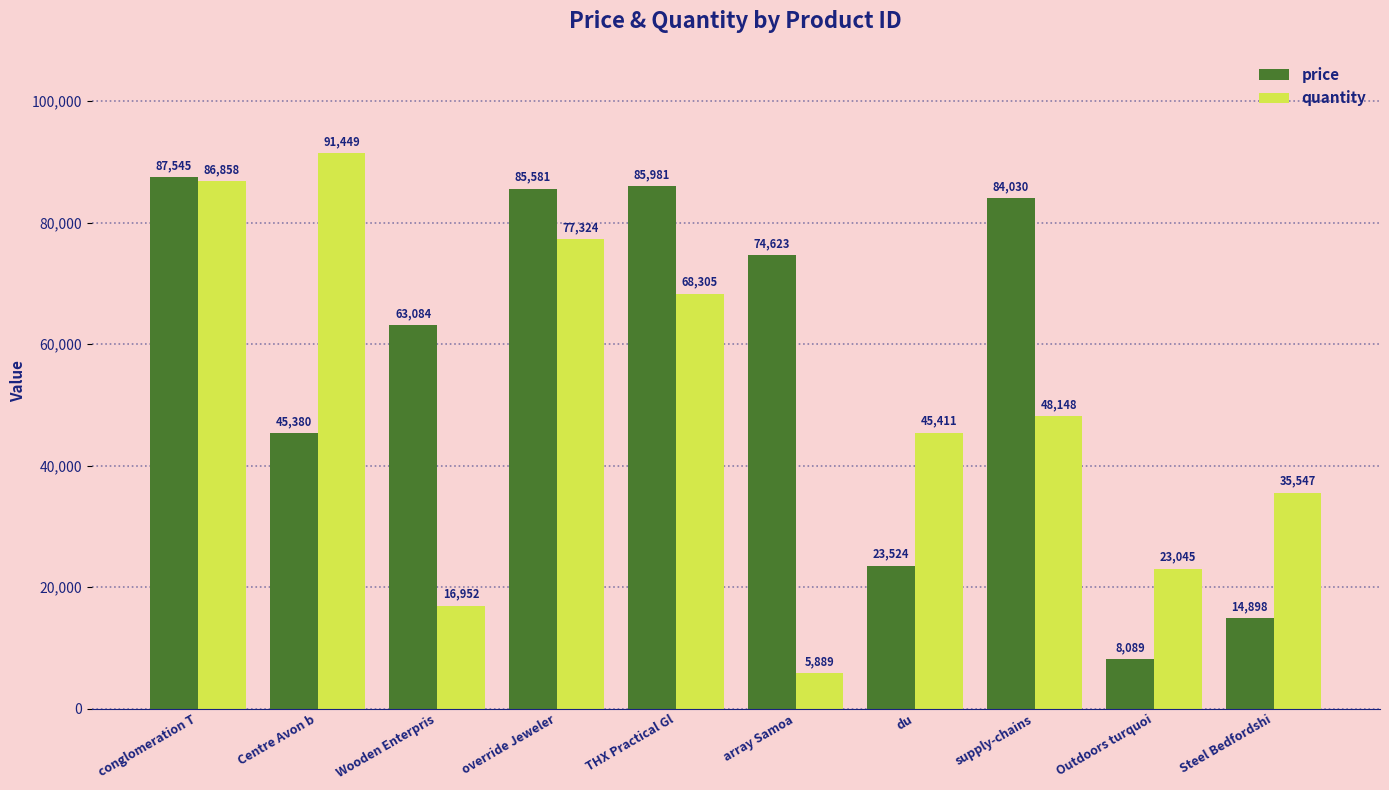

What is the label of the 10th bar from the right?

conglomeration T